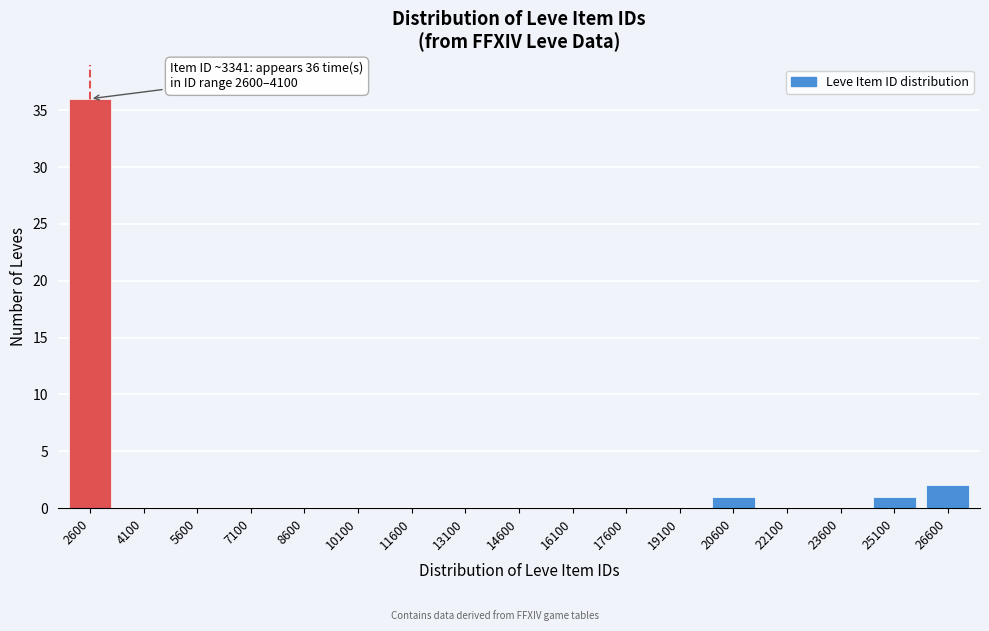

Reading left to right, what are all the values shown in this chart?

2600=36	4100=0	5600=0	7100=0	8600=0	10100=0	11600=0	13100=0	14600=0	16100=0	17600=0	19100=0	20600=1	22100=0	23600=0	25100=1	26600=2